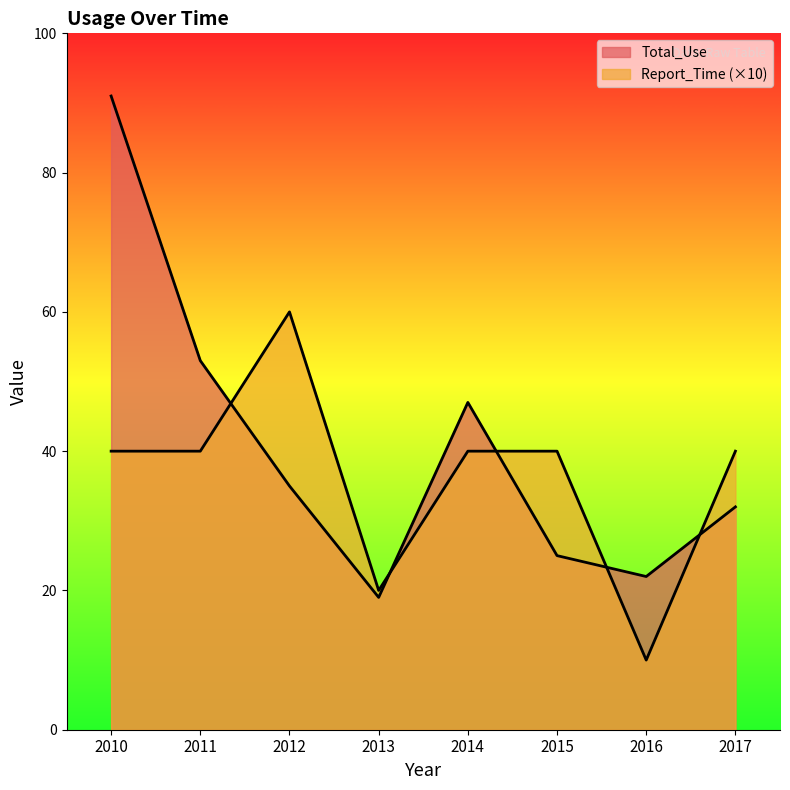

Reading right to left, what are all the values shown in this chart?

Total_Use: 32	22	25	47	19	35	53	91
Report_Time: 40	10	40	40	20	60	40	40